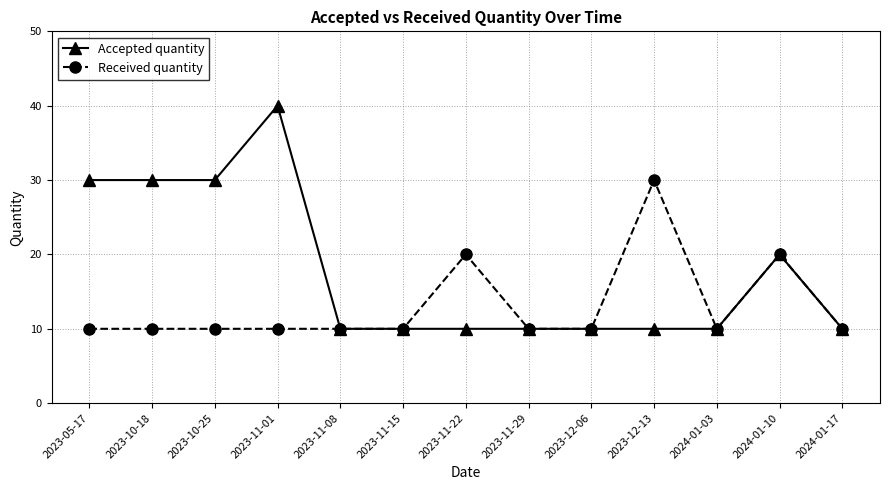

Reading left to right, transcribe all the data shown in this chart.

Accepted quantity: 2023-05-17=30	2023-10-18=30	2023-10-25=30	2023-11-01=40	2023-11-08=10	2023-11-15=10	2023-11-22=10	2023-11-29=10	2023-12-06=10	2023-12-13=10	2024-01-03=10	2024-01-10=20	2024-01-17=10
Received quantity: 2023-05-17=10	2023-10-18=10	2023-10-25=10	2023-11-01=10	2023-11-08=10	2023-11-15=10	2023-11-22=20	2023-11-29=10	2023-12-06=10	2023-12-13=30	2024-01-03=10	2024-01-10=20	2024-01-17=10